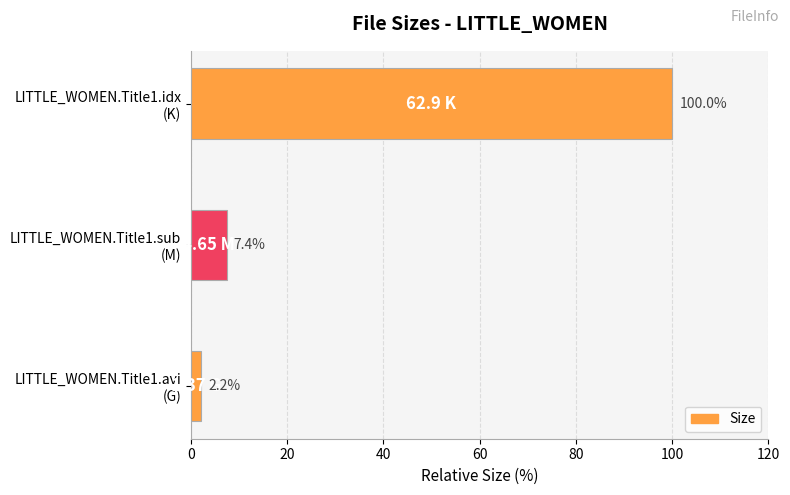

What is the difference between the maximum and minimum values?

97.8